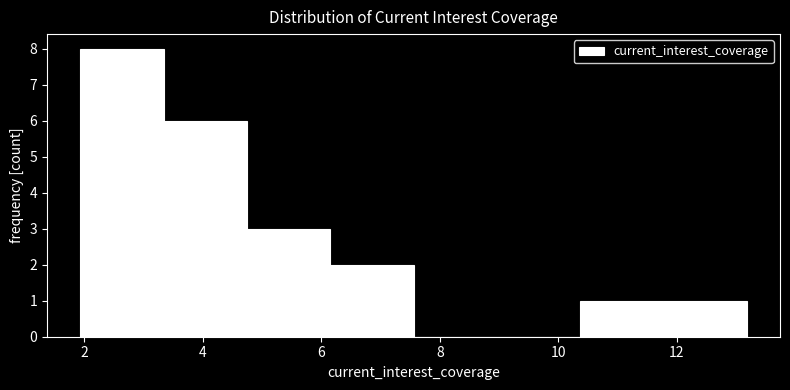

How tall is the bar that spans 10.4 to 11.8 on the x-axis? Neither the bar edges nor the heights are printed on the chart, so give them approximately, as read against the axes.

1